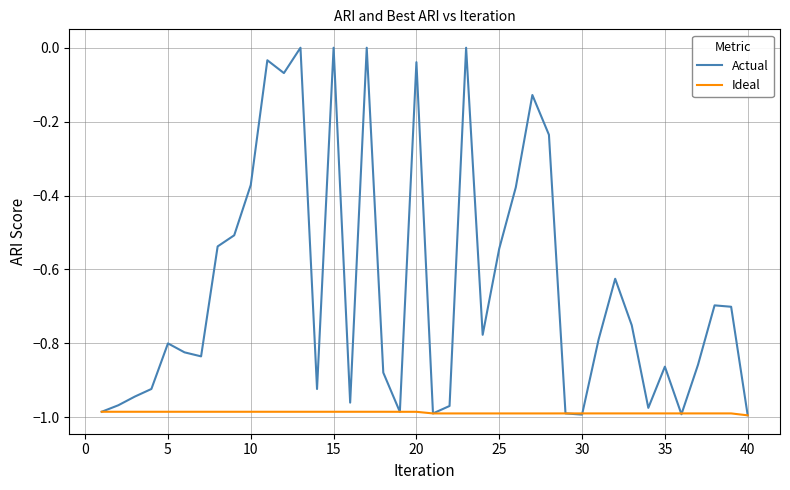

Which series has the largest range (max minus min)?

Actual